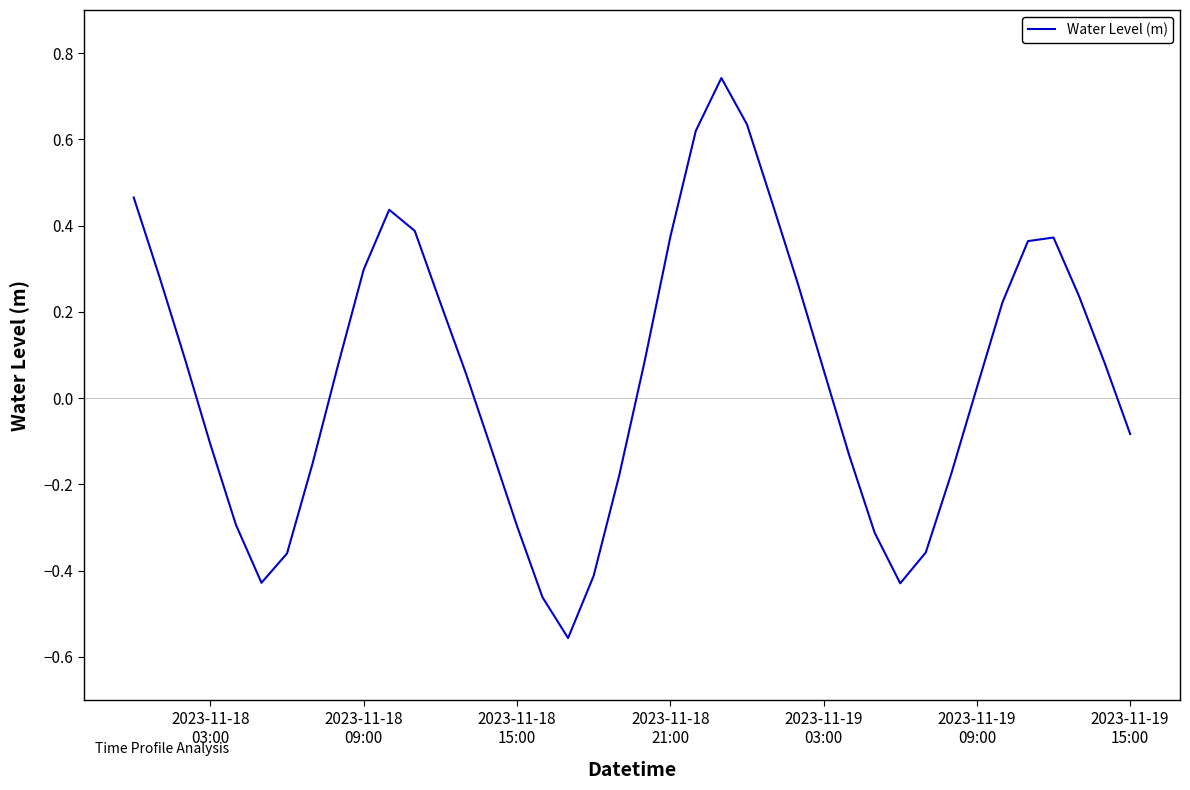

What is the difference between the maximum and minimum values?

1.3